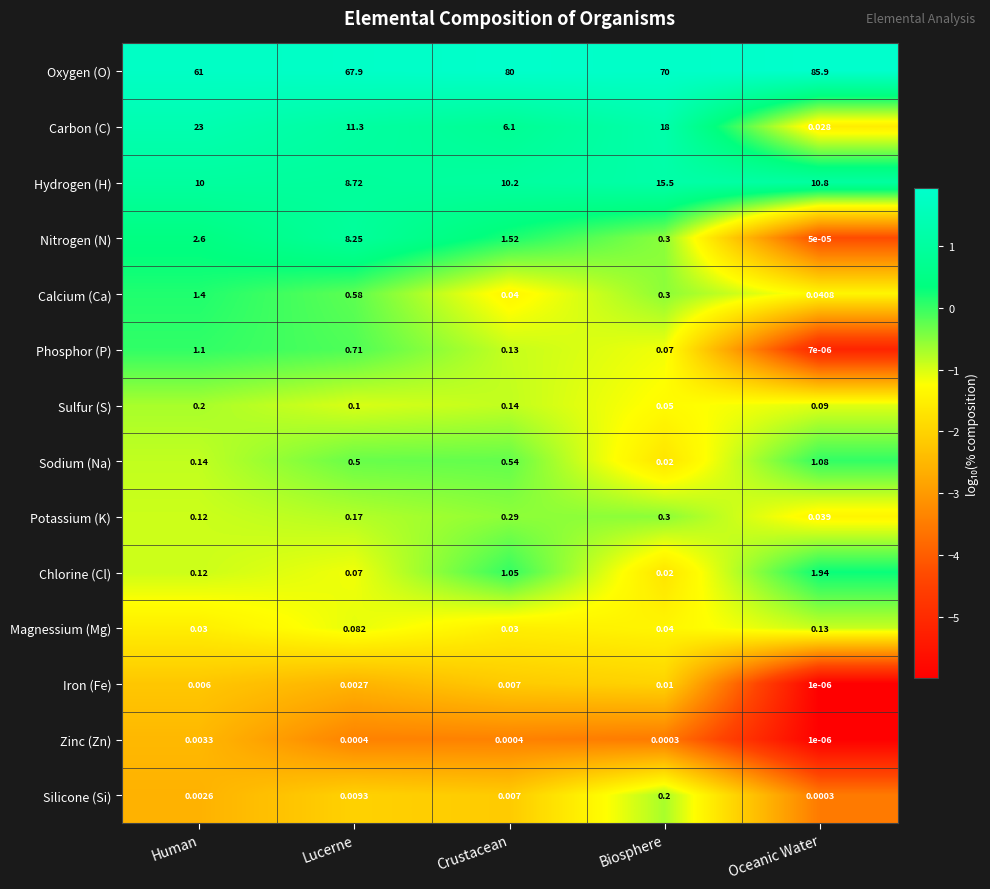

What is the total value across all series at Lucerne?

98.4